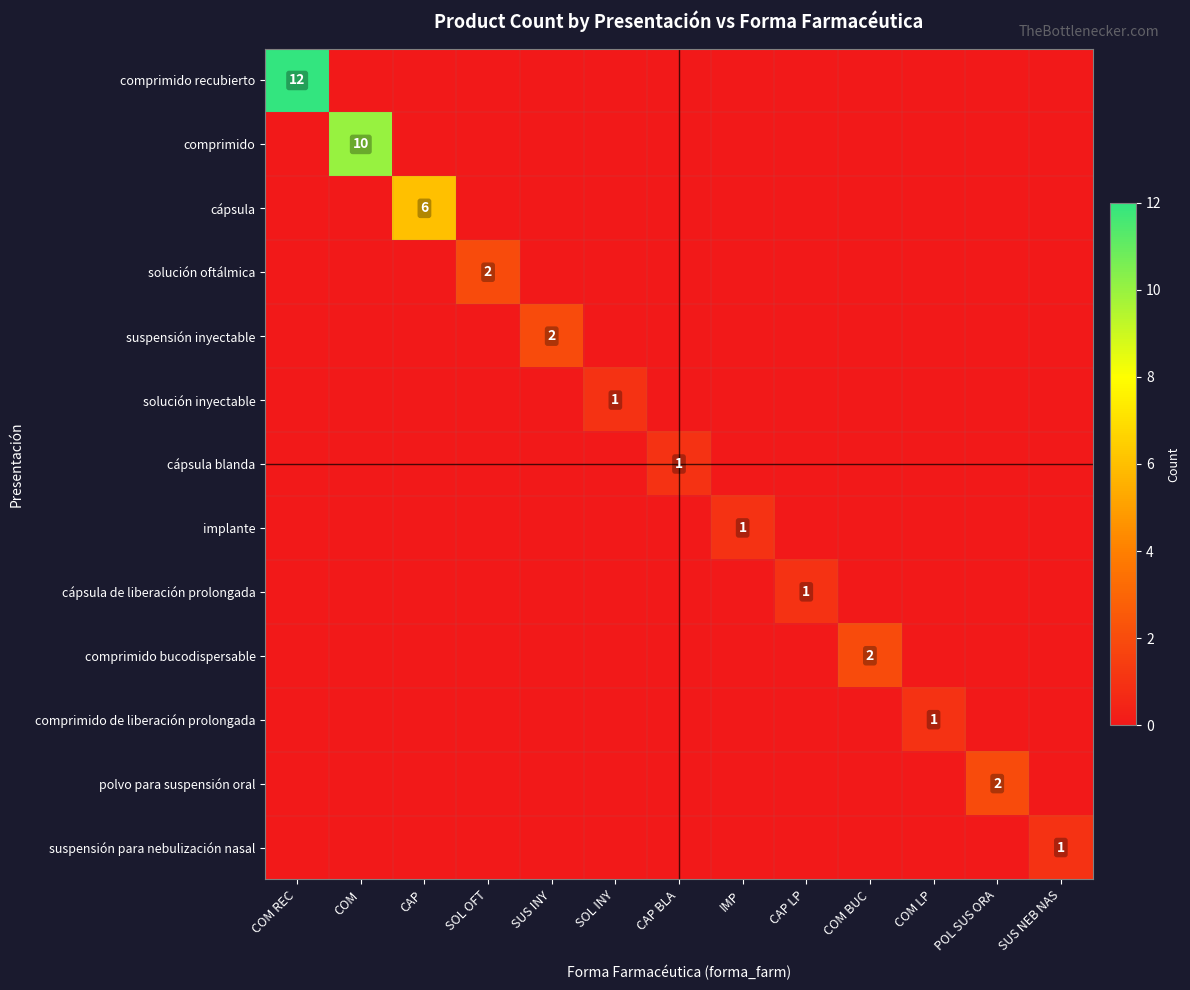

True or false: cápsula blanda has a value of 2 at CAP BLA.

False